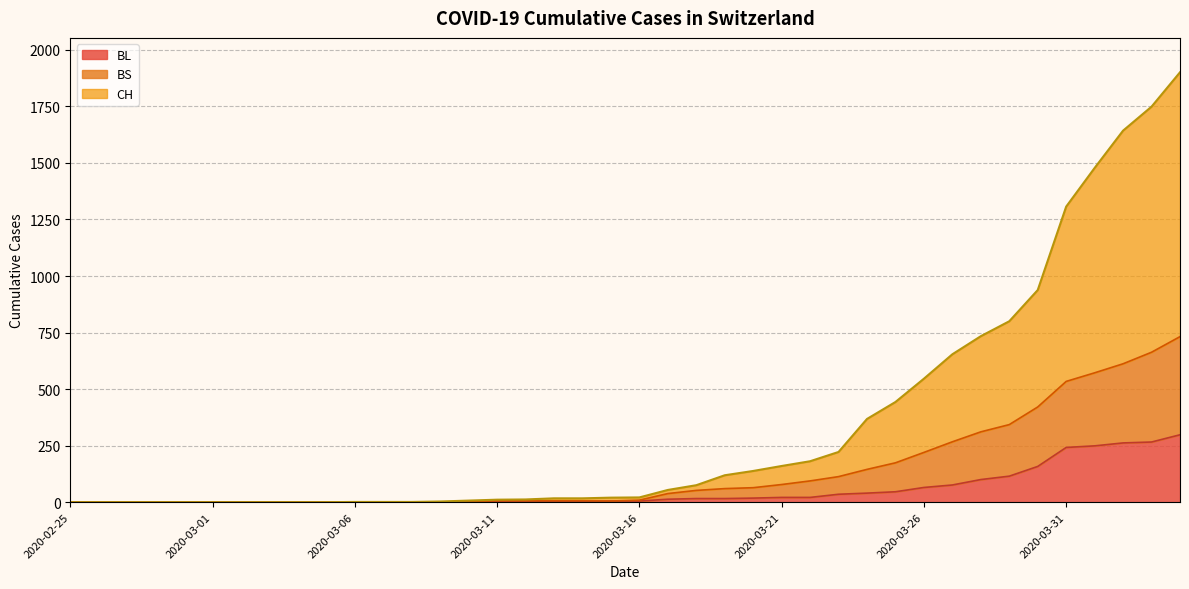

At which label is BL closest to 149?

2020-03-30